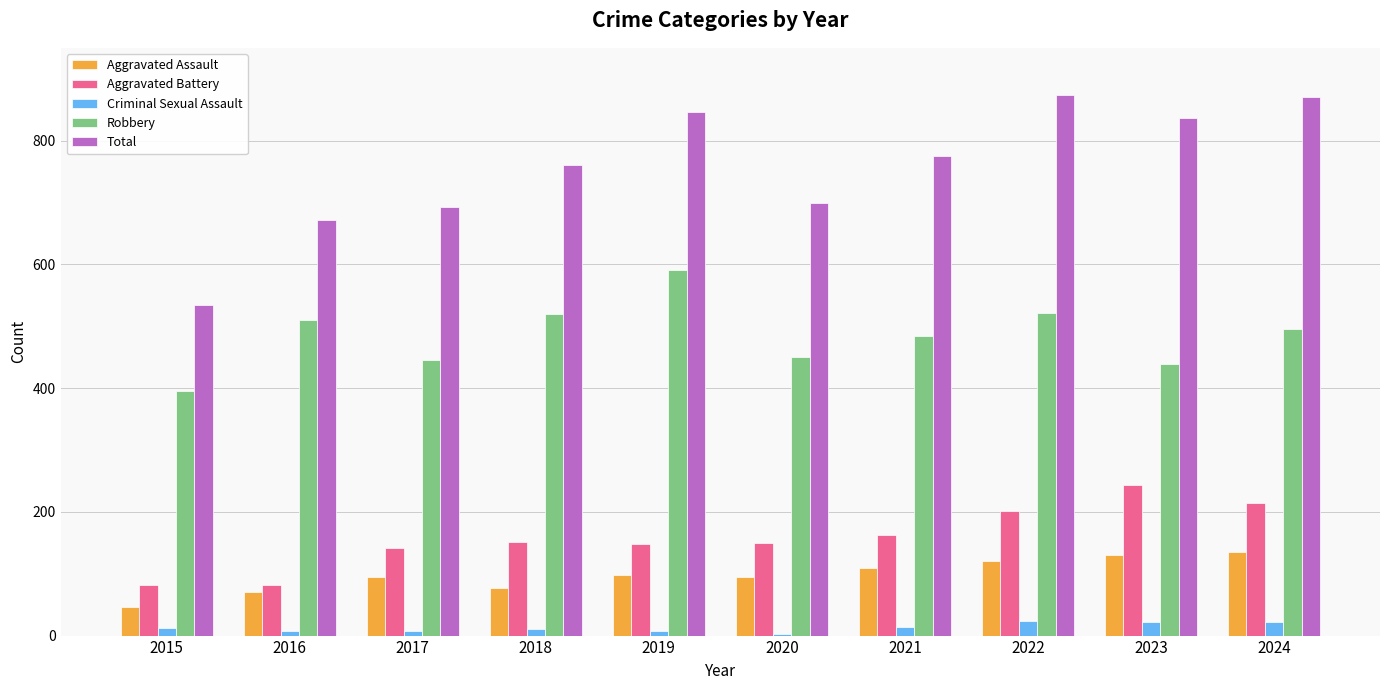

Which series has the widest spread of values?

Total